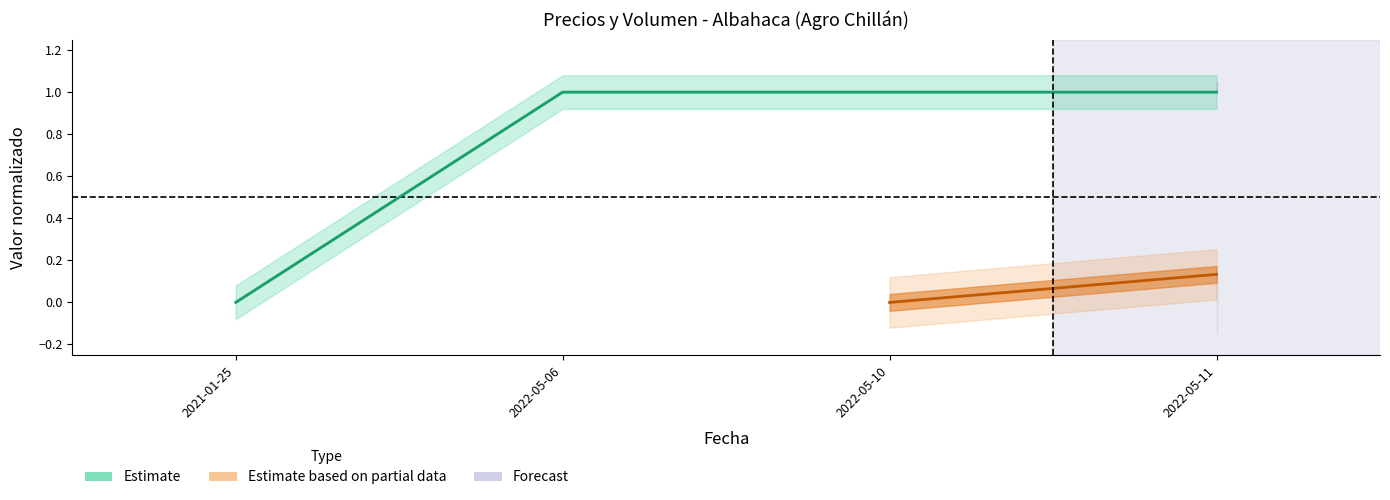

What is the sum of all values?

3